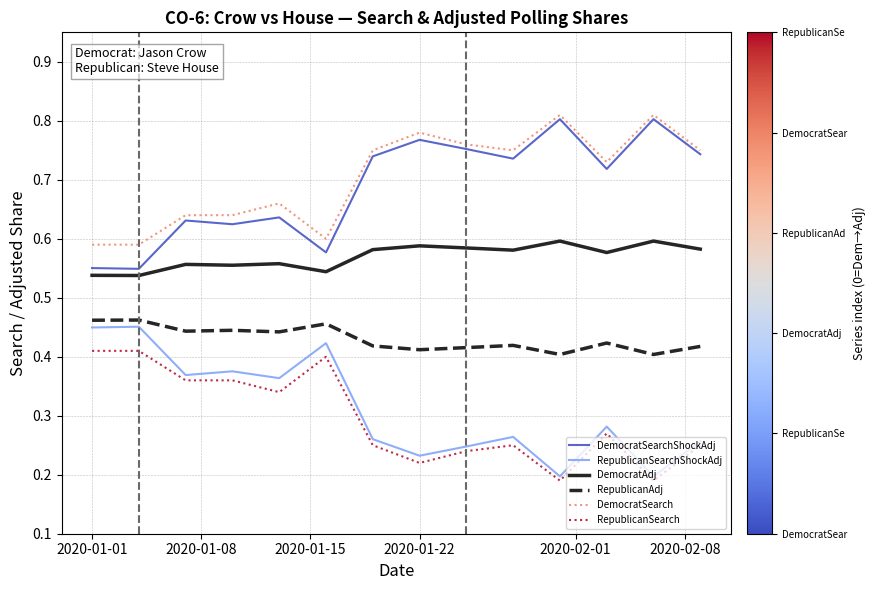

True or false: RepublicanAdj and RepublicanSearch intersect in this chart.

False